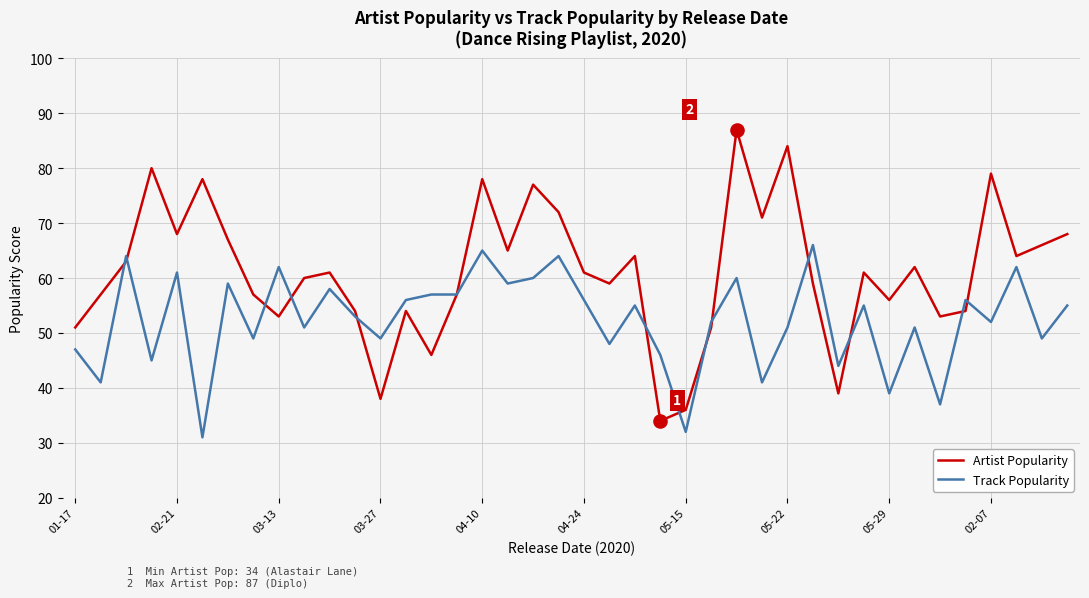

Which series has the largest total across all categories?

Artist Popularity